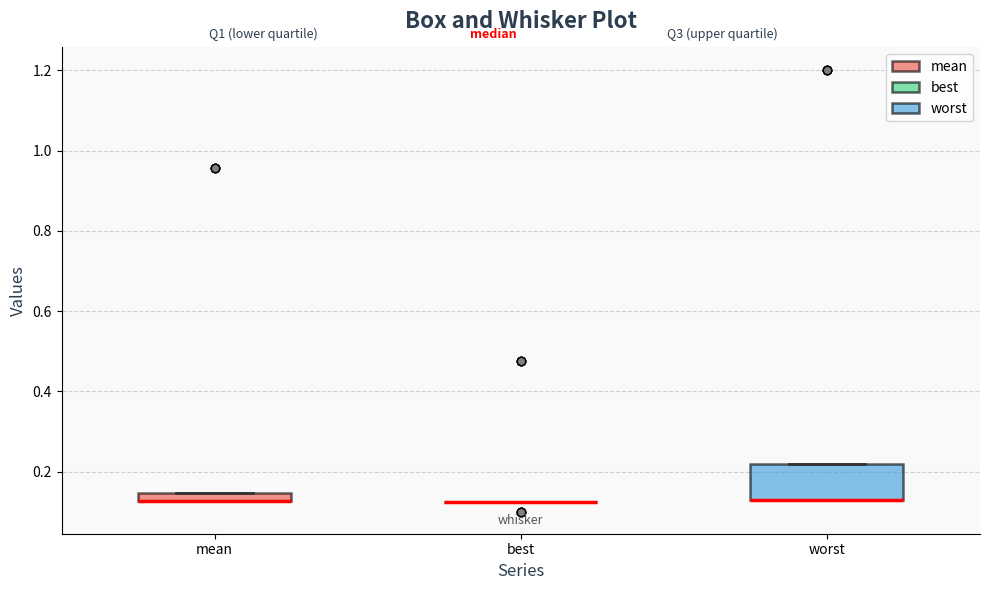

Comparing the boxes themselves (not the whiskers), which one is the tallest?

worst